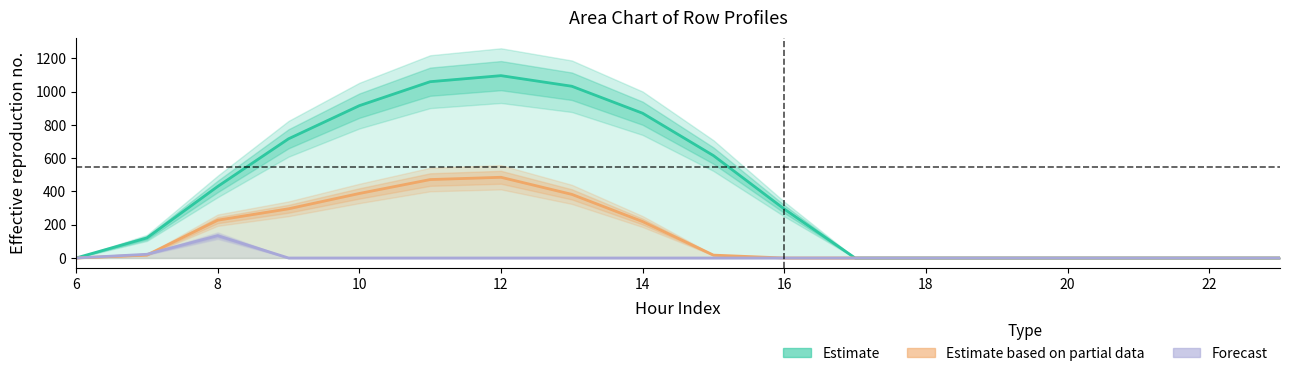

How many interior local peaks does the Estimate based on partial data series have?

1